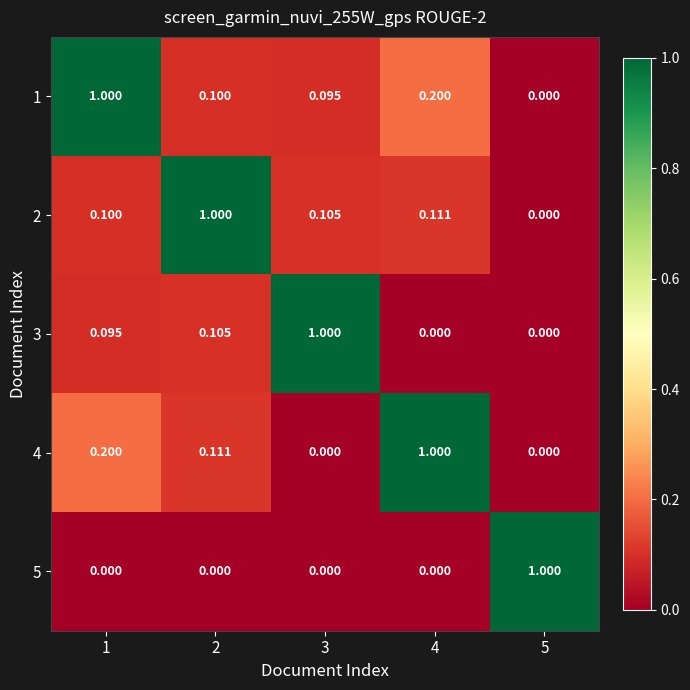

How many values in the 3 series exceed 0?

3